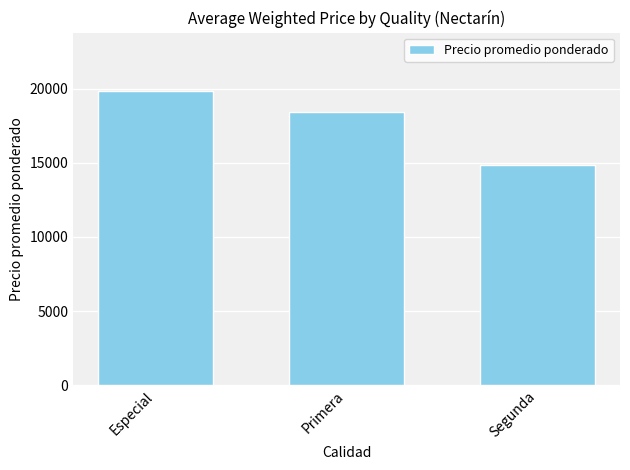

How many bars are there in total?

3